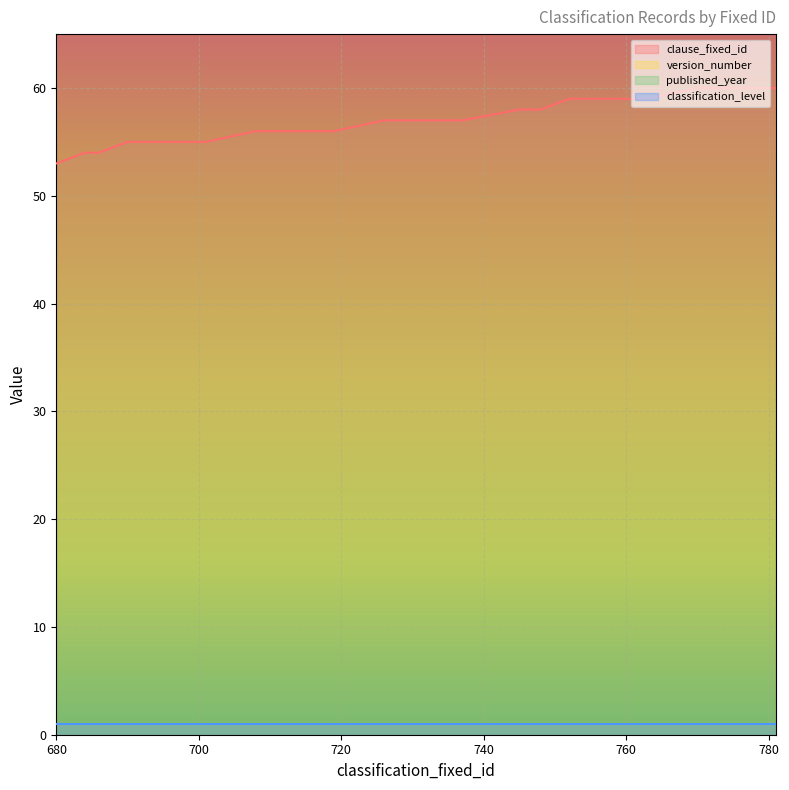

What is the value of the version_number point at the 15th from the left?

1